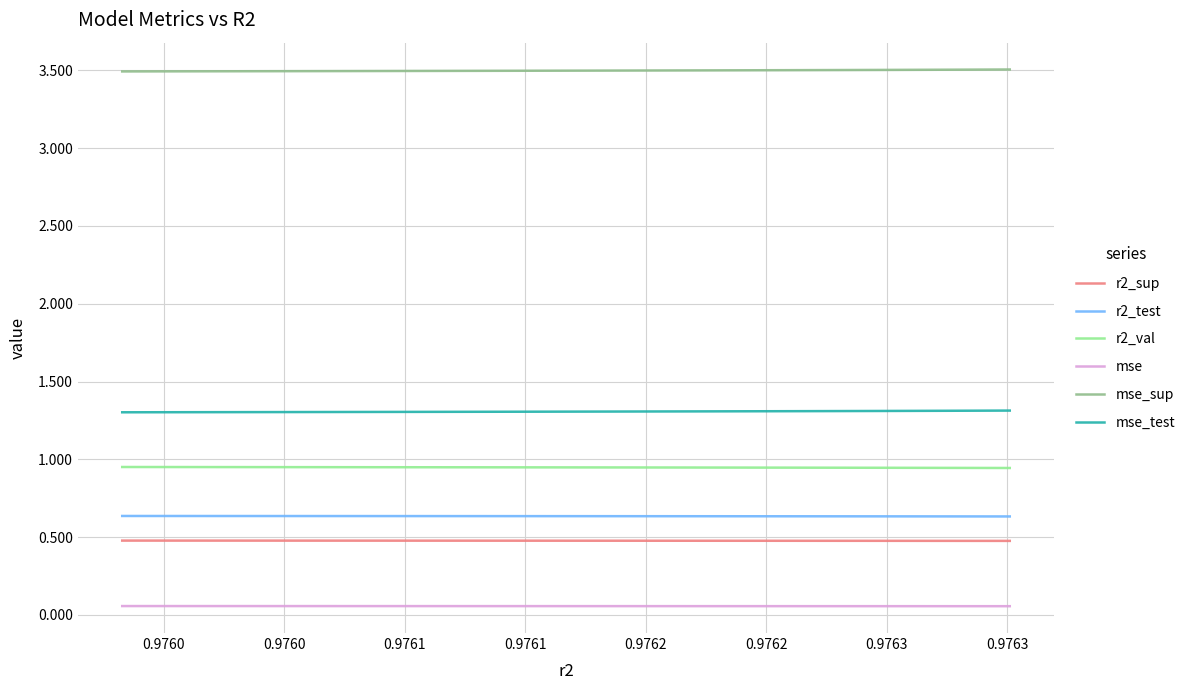

List the series in order of their peak value, lowest first.

mse, r2_sup, r2_test, r2_val, mse_test, mse_sup